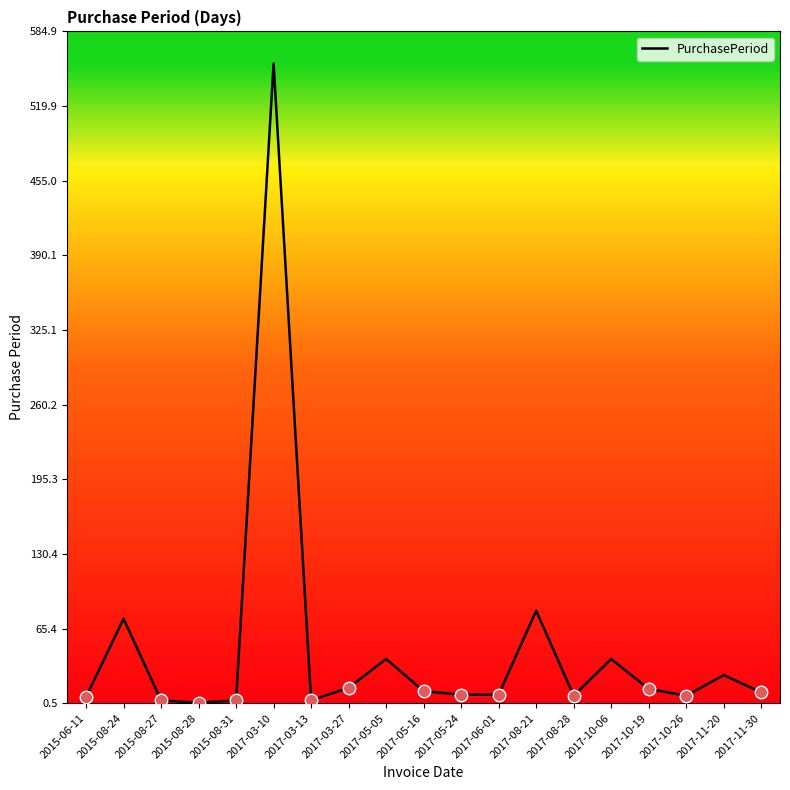

The value at 2017-10-06 is 39. True or false?

True